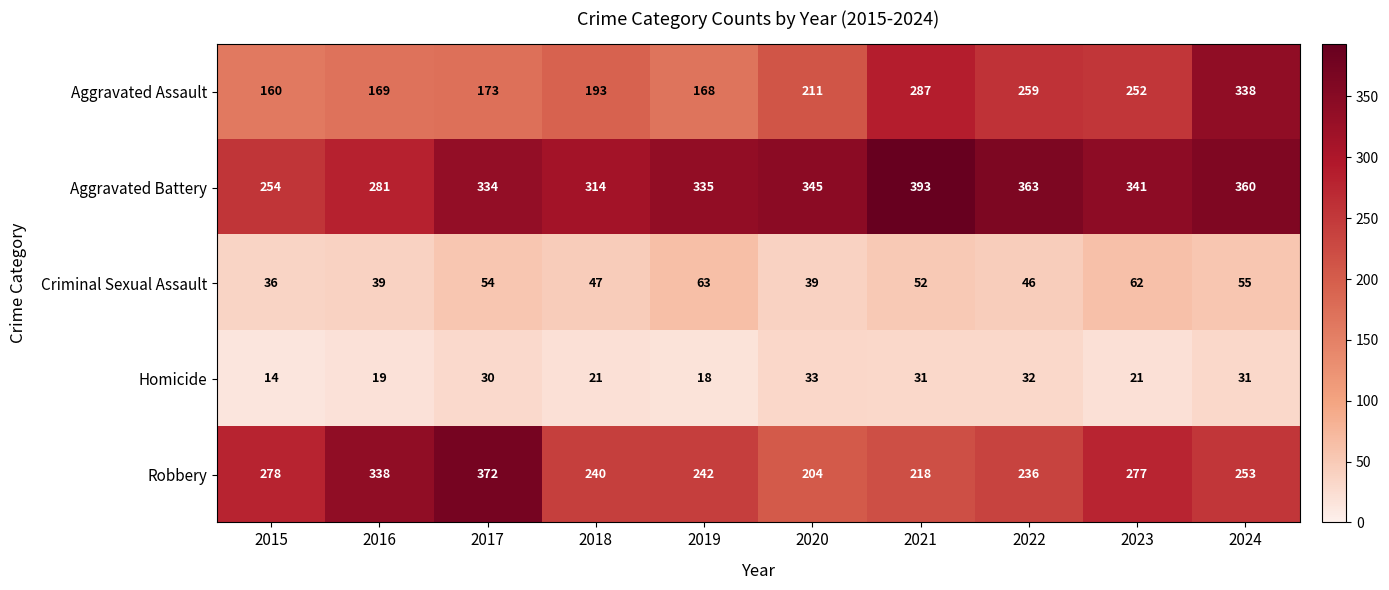

What is the sum of all Aggravated Assault values?

2210